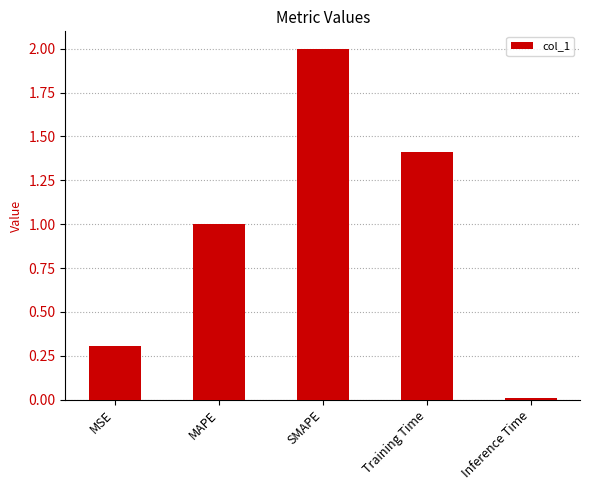

The chart shows a value of 0.4 at MAPE. True or false?

False